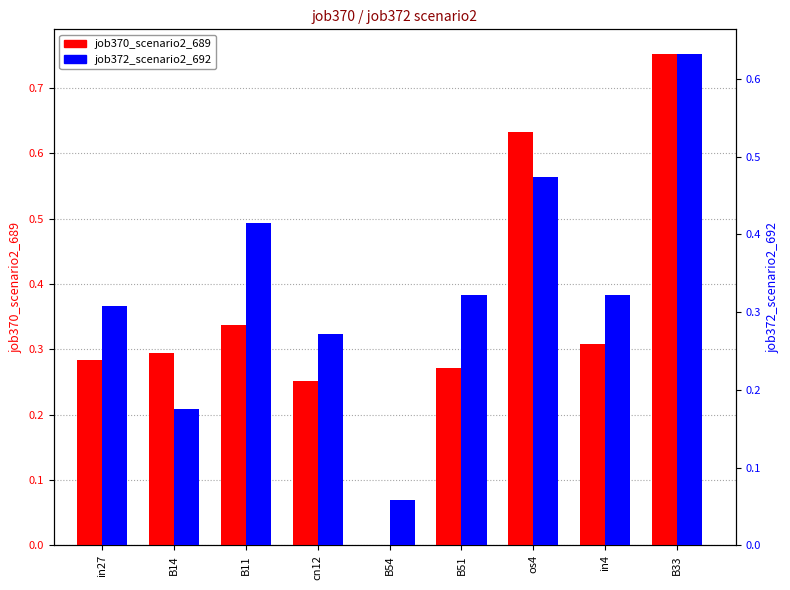

What position from the left is B14?

2